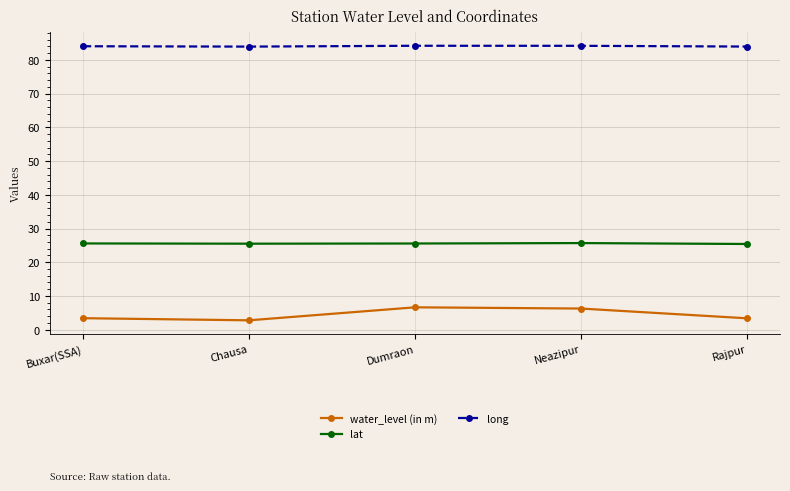

True or false: lat and long intersect in this chart.

False